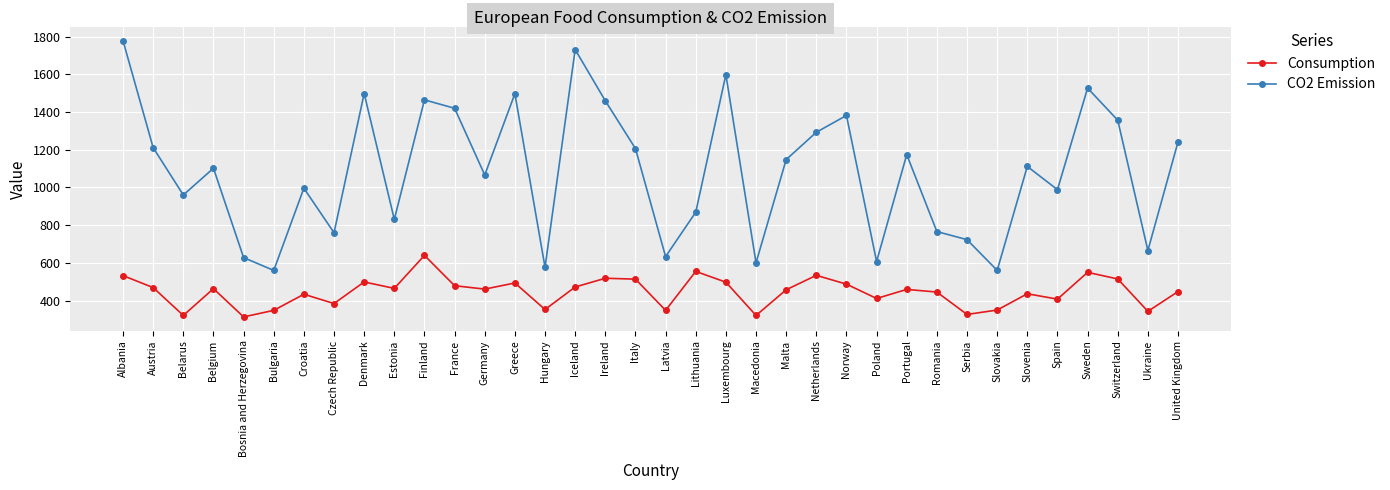

Is it true that Consumption equals 445.5 at Romania?

True